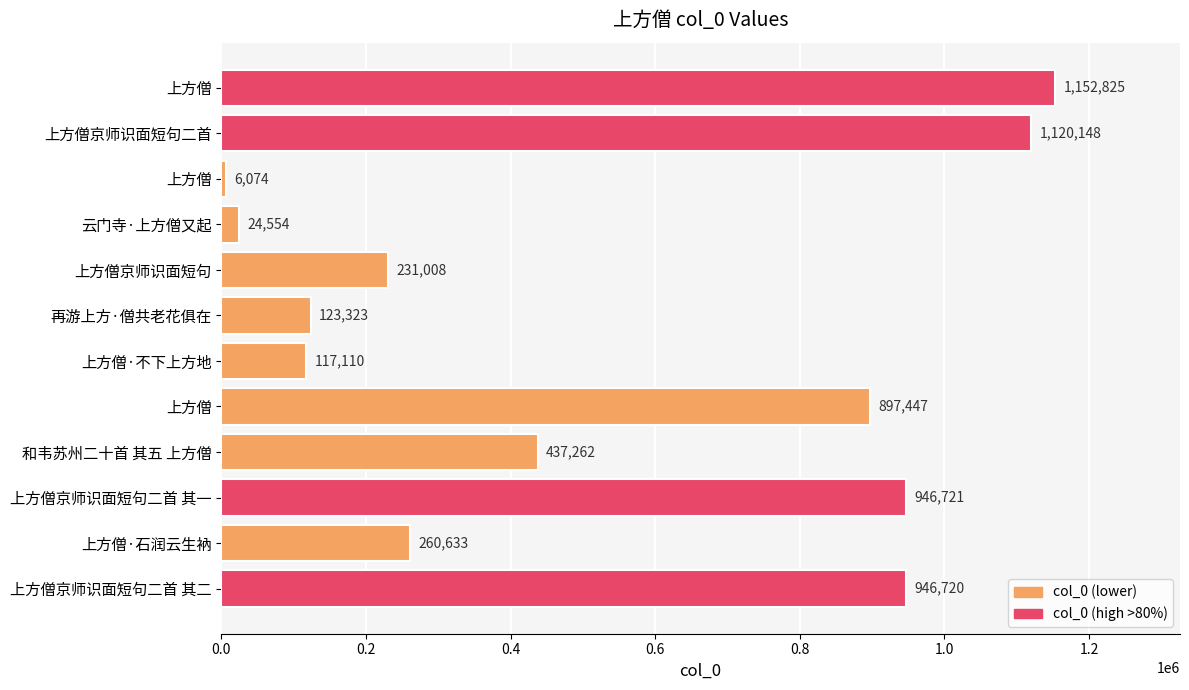

Does the chart contain any negative values?

No